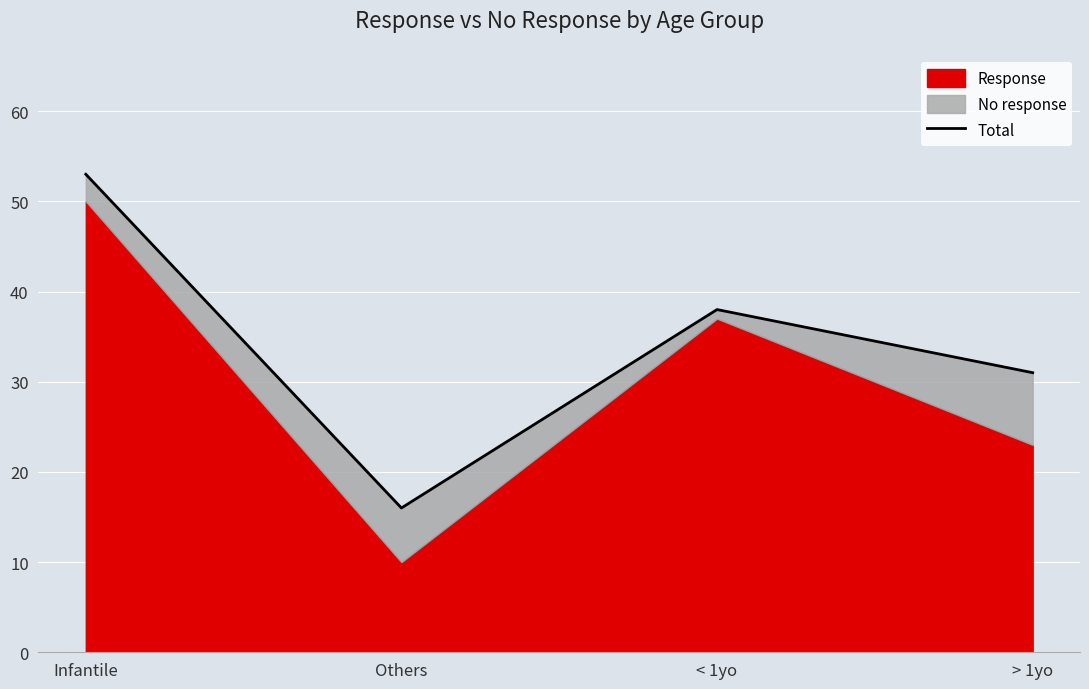

Reading left to right, list all the values displayed in this chart.

53	16	38	31